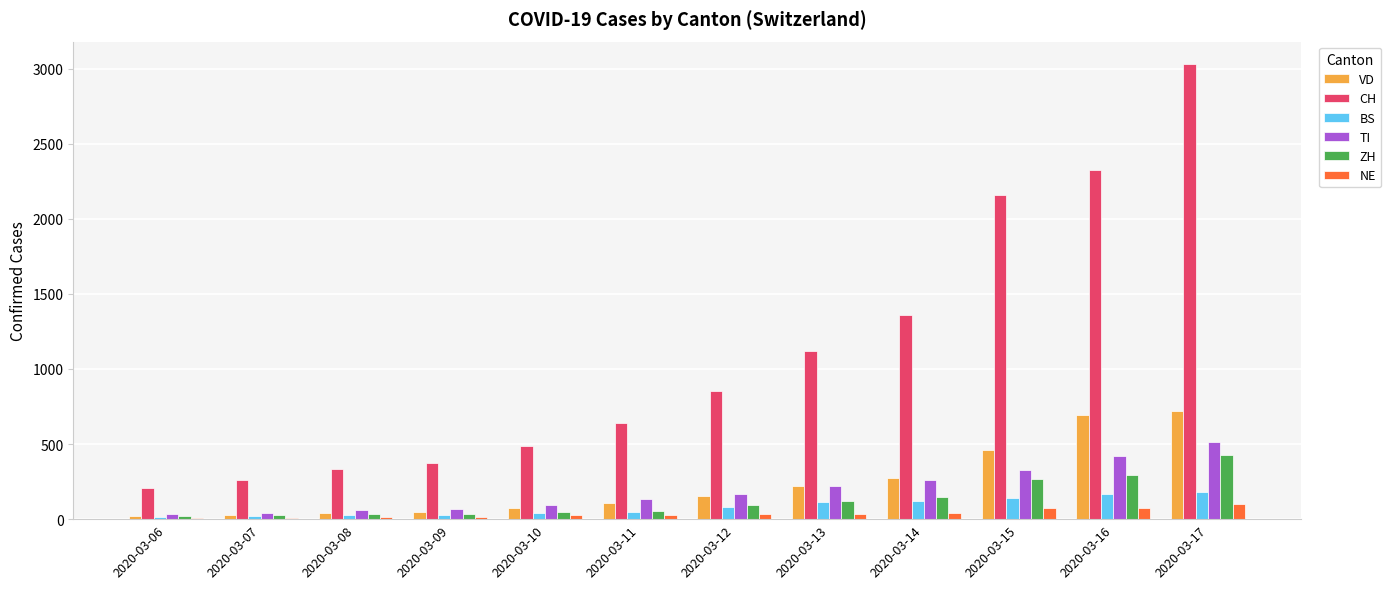

Which series has the largest total across all categories?

CH